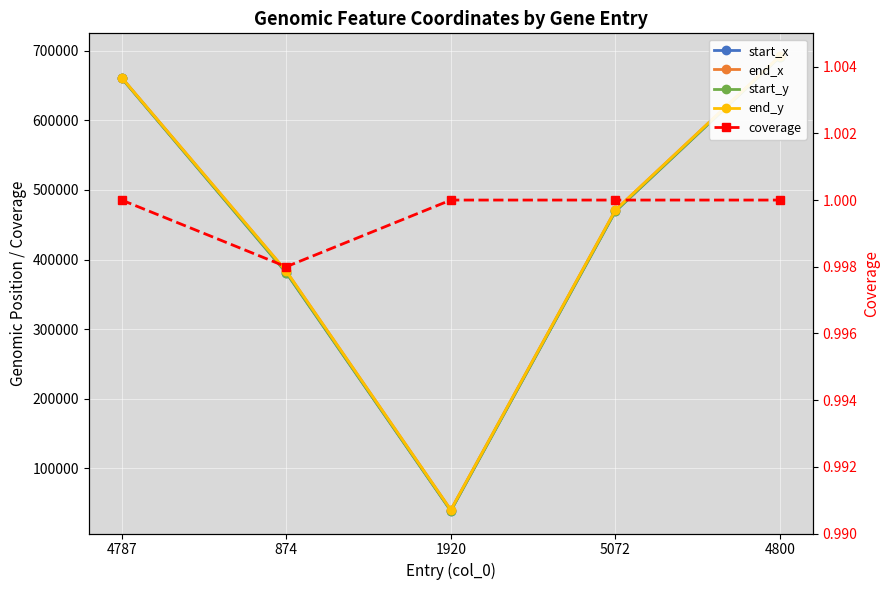

What is the highest value of the coverage series?

1.0